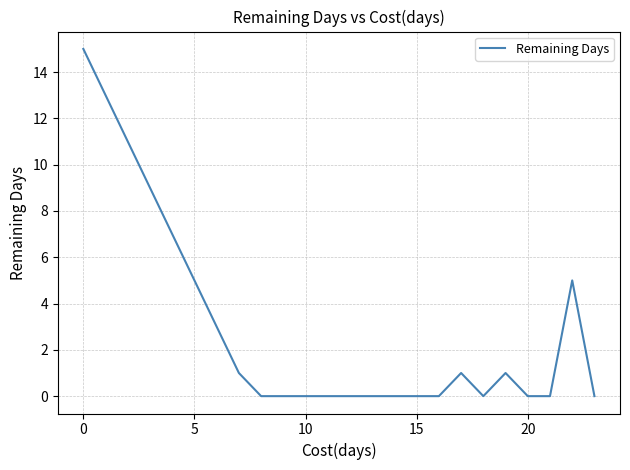

Reading left to right, what are all the values shown in this chart?

15	13	11	9	7	5	3	1	0	0	0	0	0	0	0	0	0	1	0	1	0	0	5	0